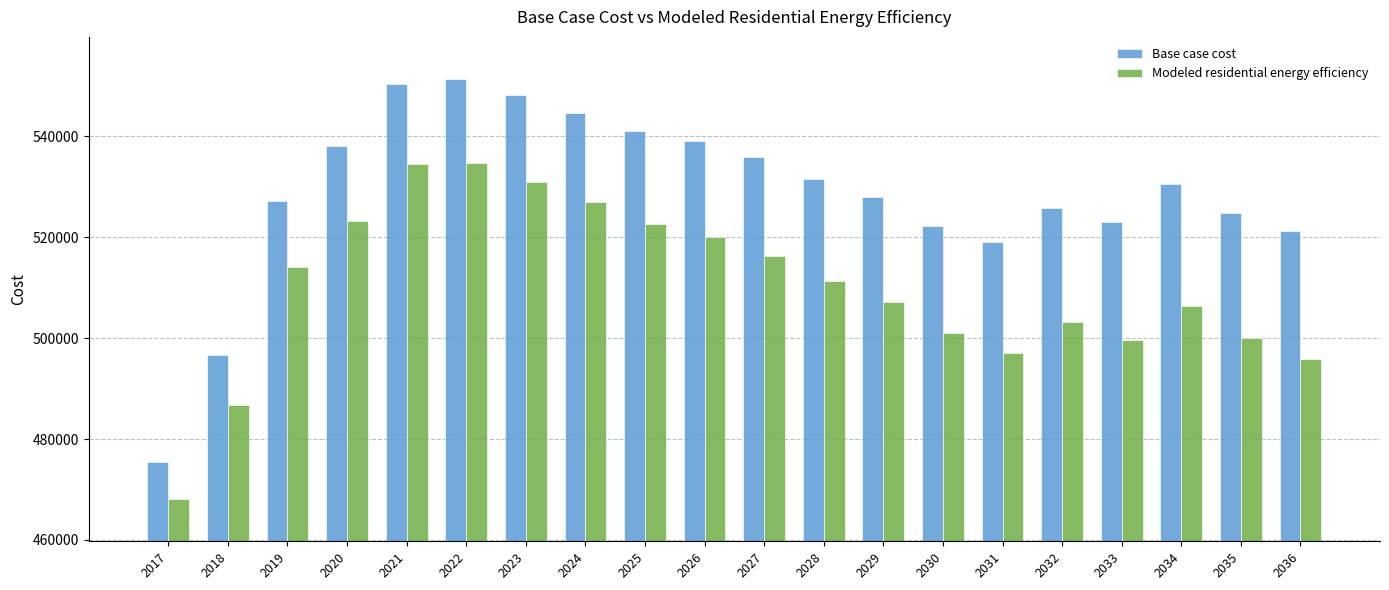

At how many categories does at least one series exceed 516127?

18